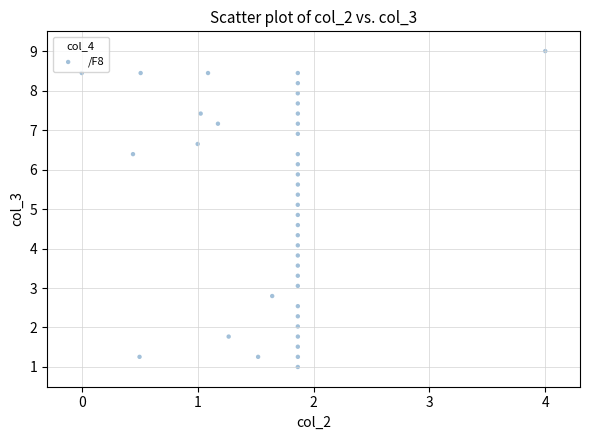

What is the range of X values (max minus min)?

4.0